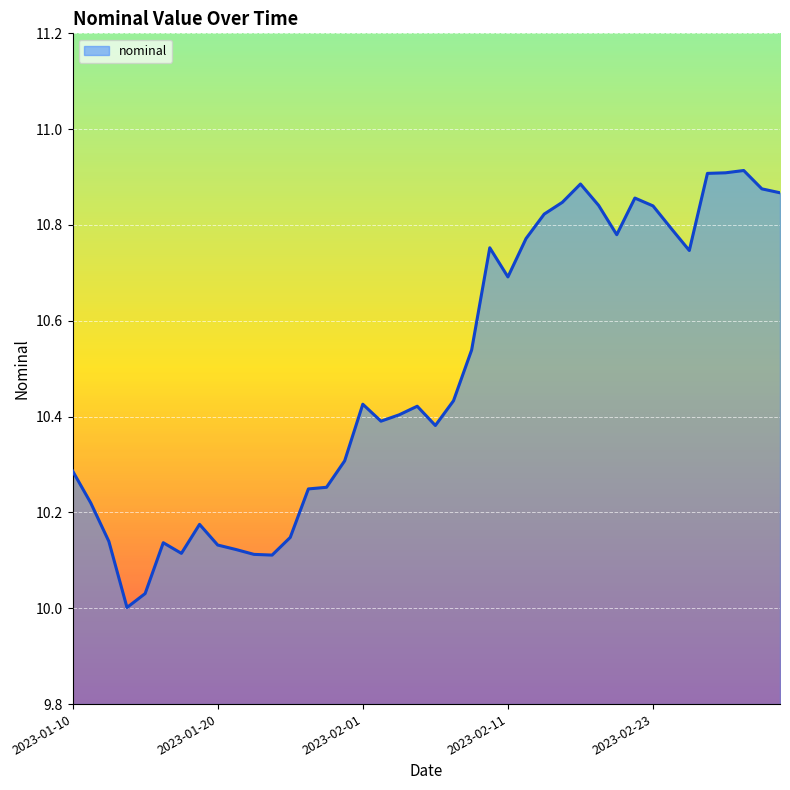

What is the difference between the maximum and minimum values?

0.9